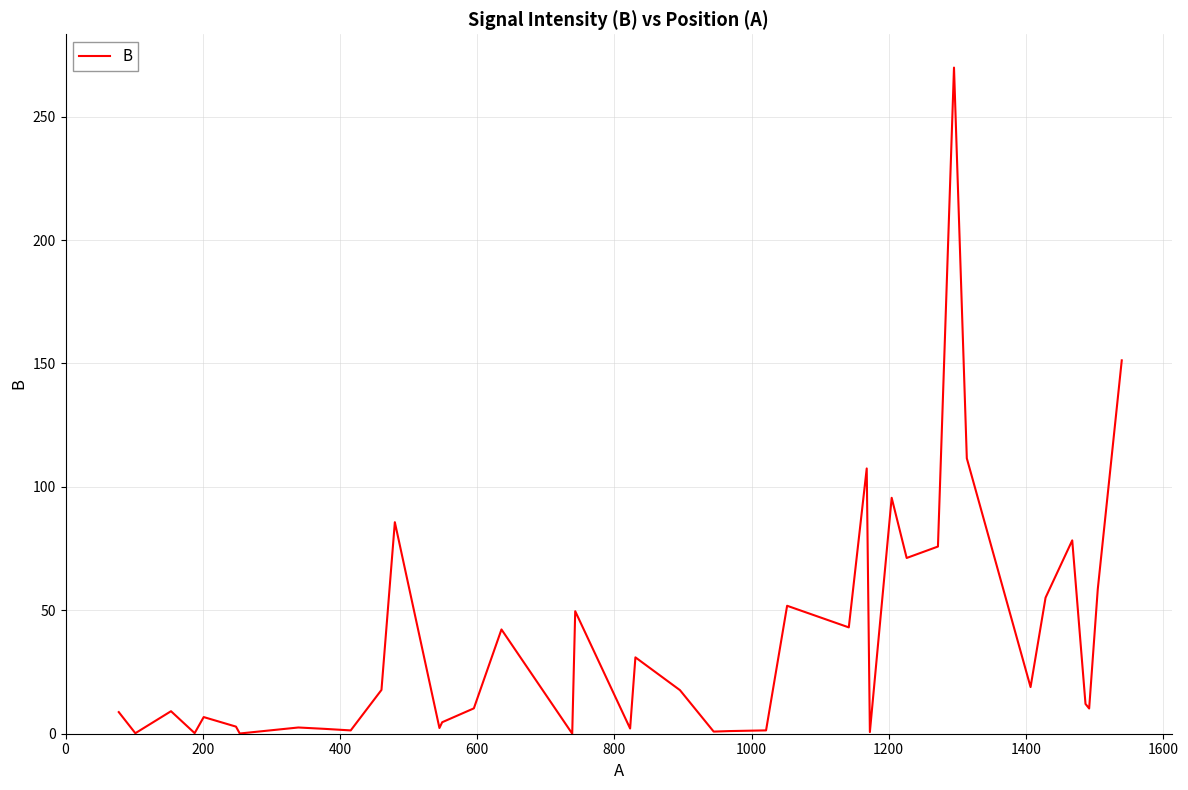

What is the greatest value displayed?

269.9